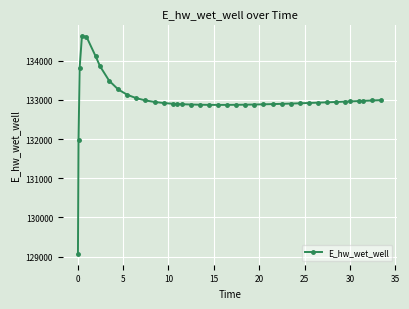

What is the sum of all values?

5319698.3